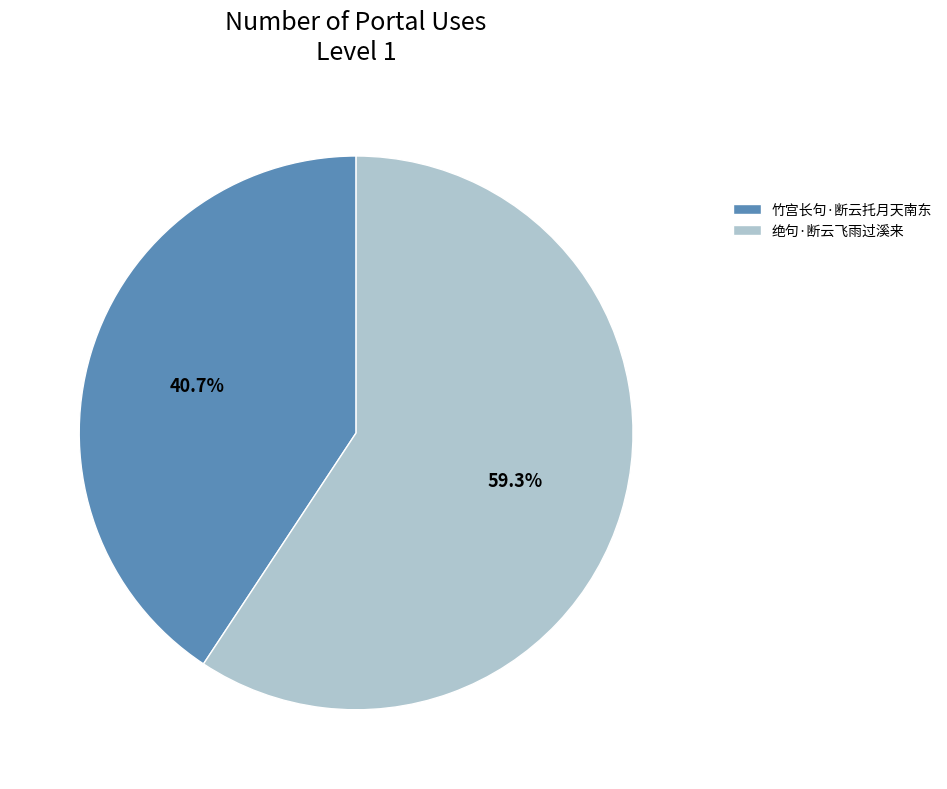

To the nearest percent, what percentage of the pie is 绝句·断云飞雨过溪来?

59%